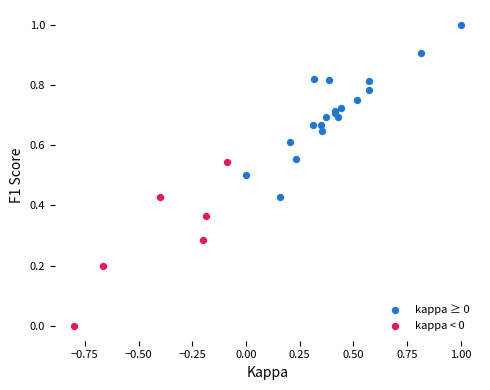

Which series contains the highest Y value?

kappa ≥ 0